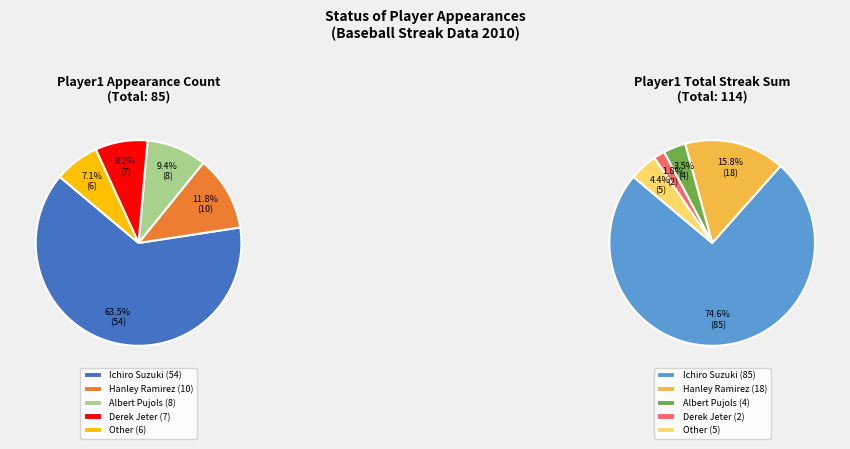

What percentage do Ichiro Suzuki and Other together represent?

70.6%